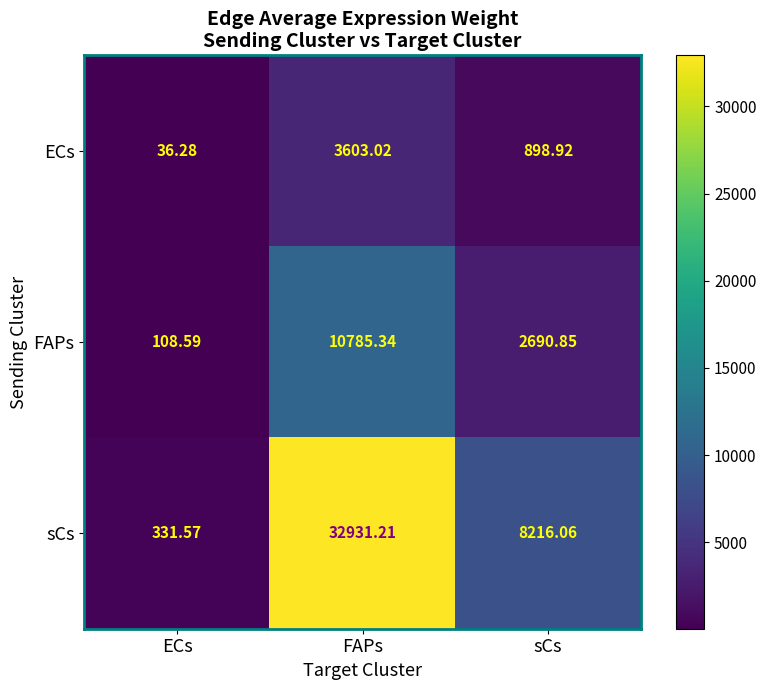

Rank the series at ECs from lowest to highest value.

ECs, FAPs, sCs